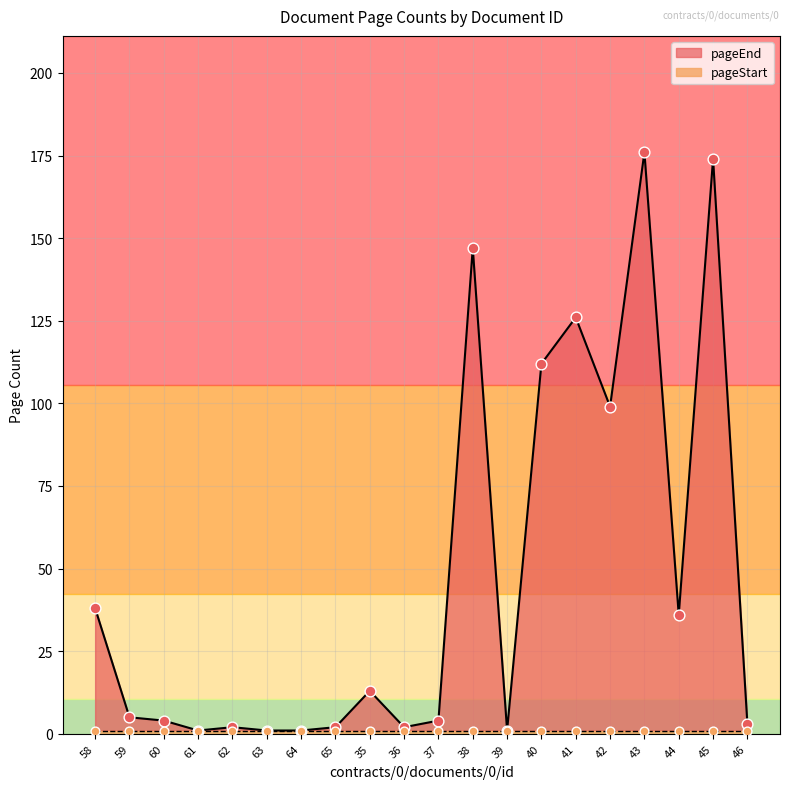

What is the change in value from 65 to 43?

+174